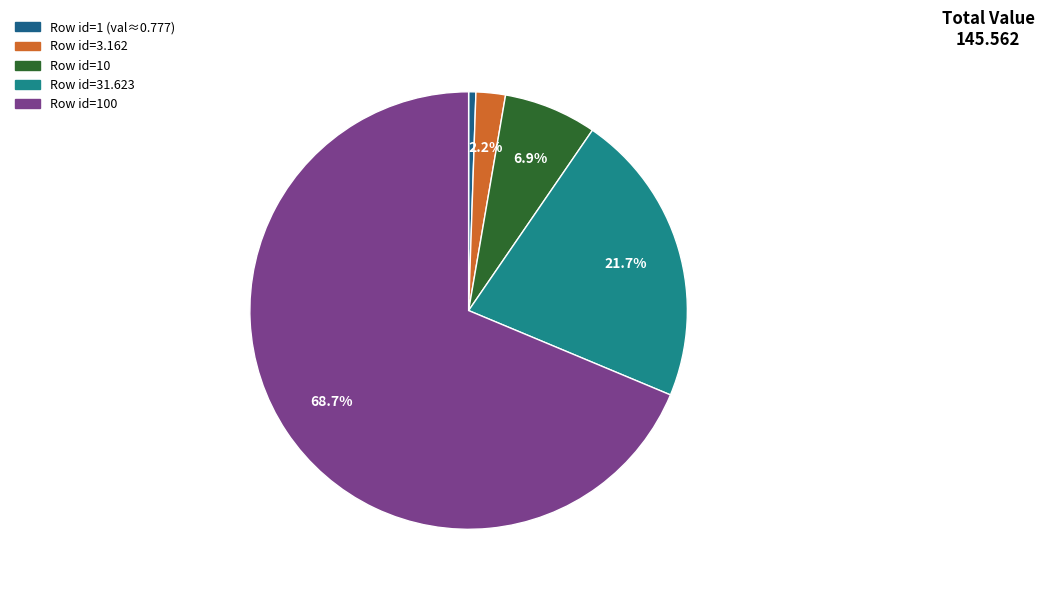

Is there any slice that represents more than half of the pie?

Yes